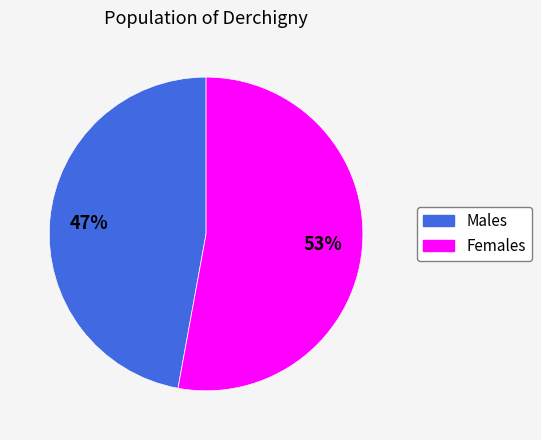

Is there any slice that represents more than half of the pie?

Yes